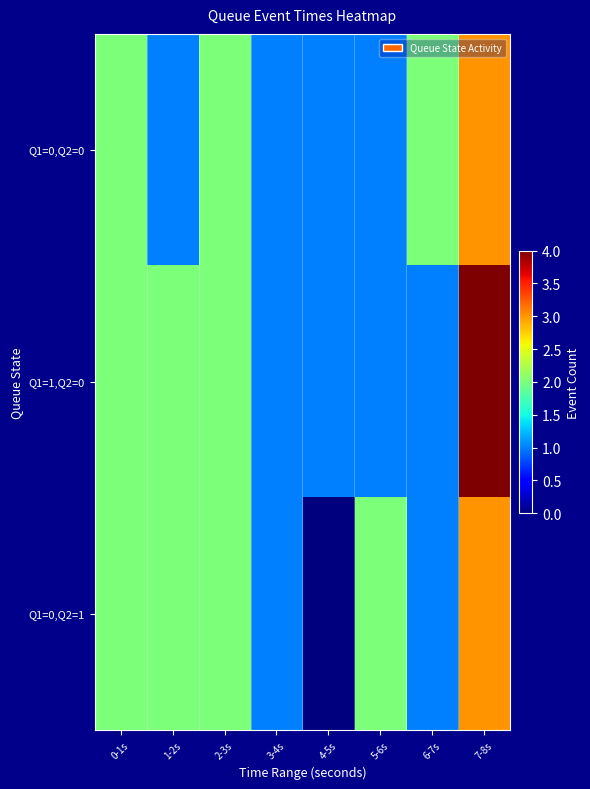

What is the total value across all series at 4-5s?

2